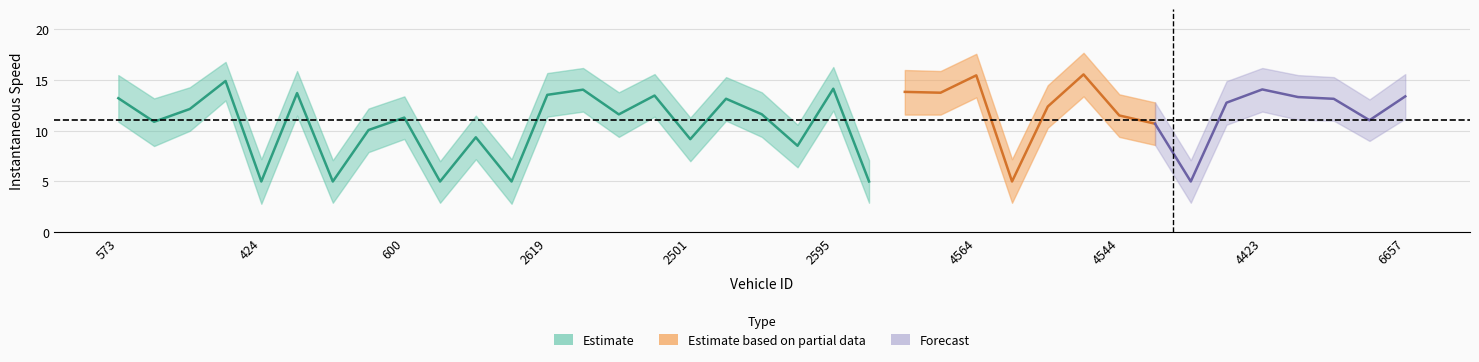

Where is the first local maximum?

496